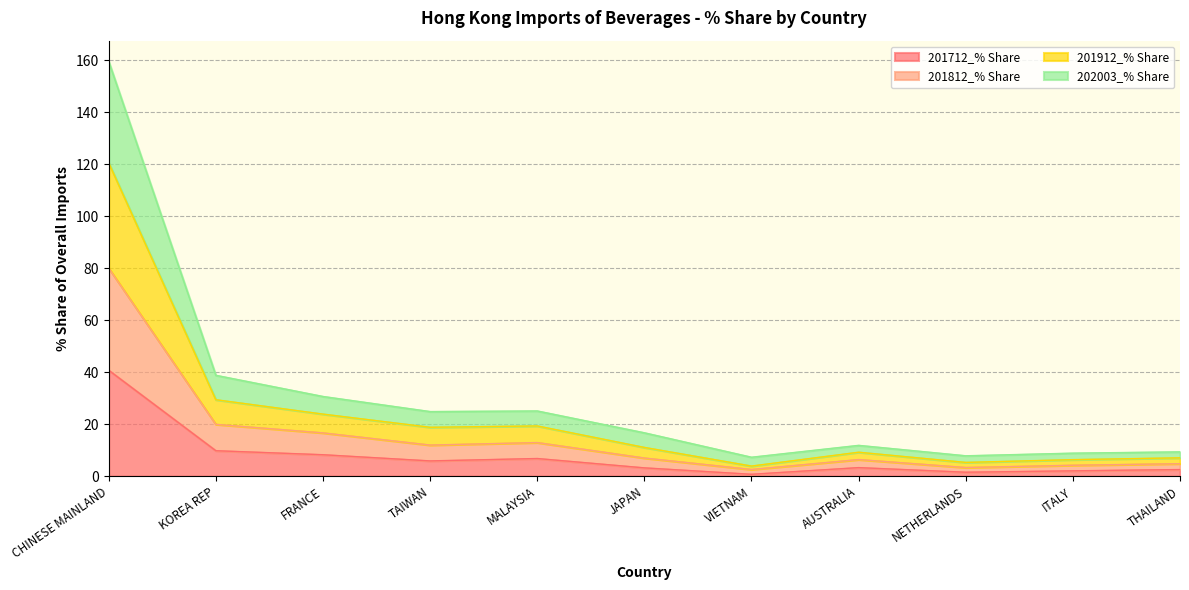

How many values in the 201712_% Share series are below 3?

4